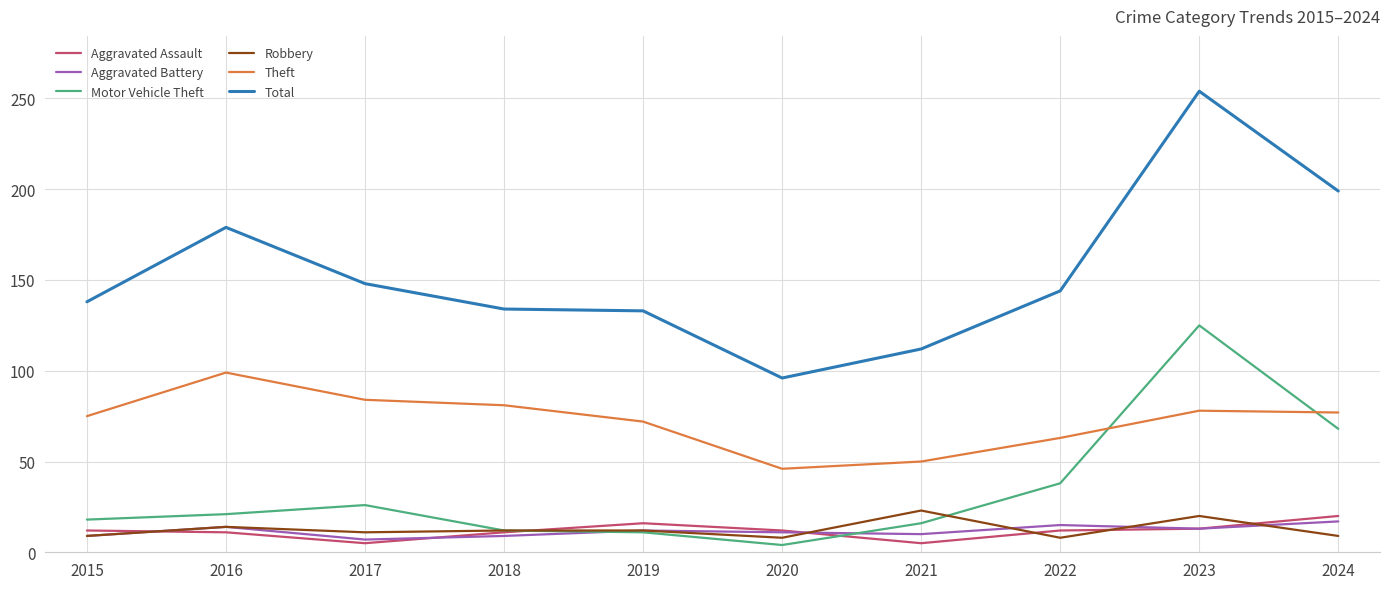

Which series has the widest spread of values?

Total